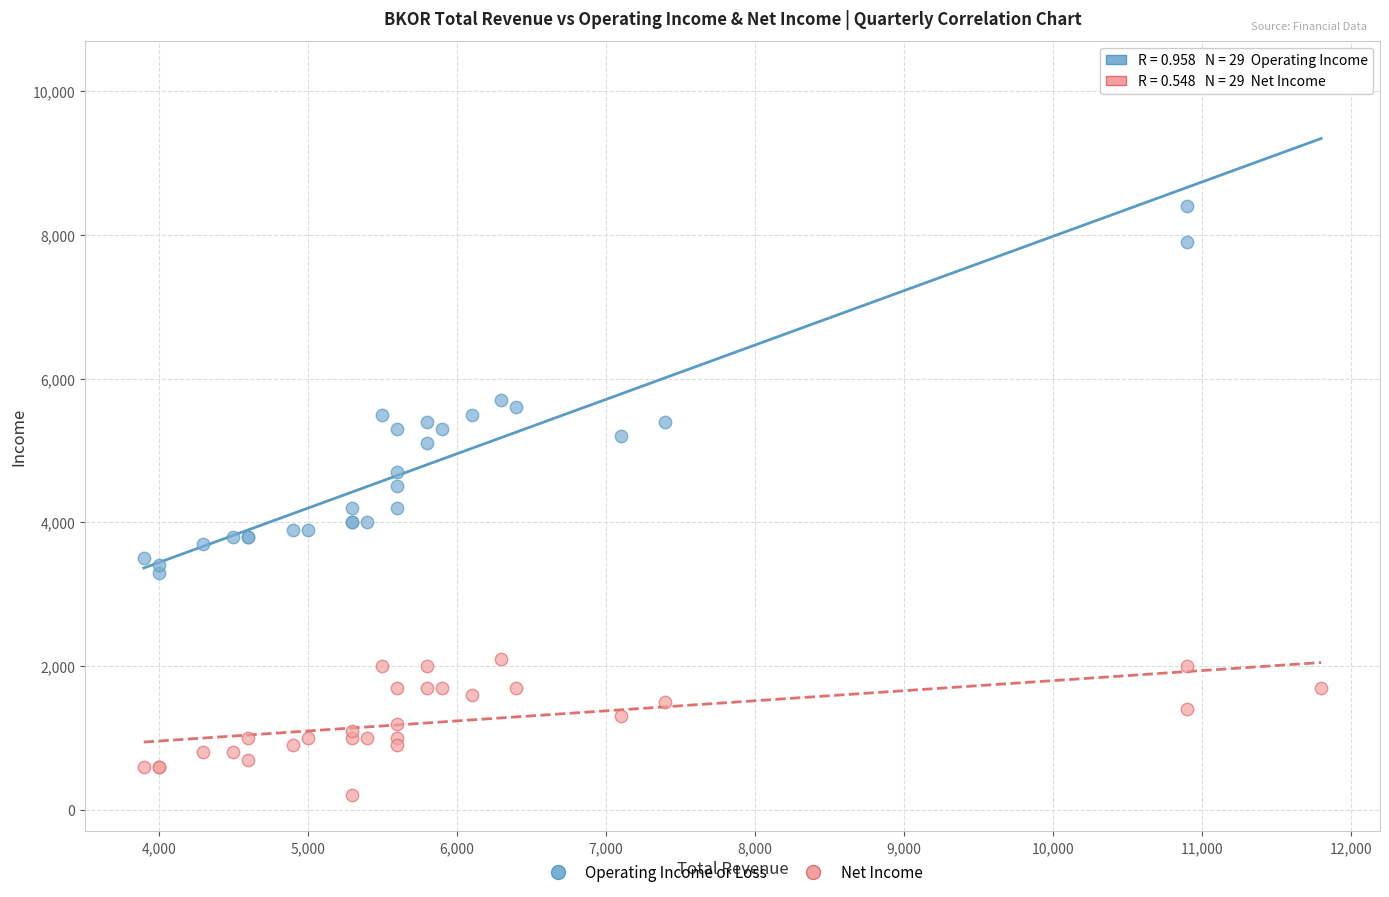

What is the X range (max minus min) for the scatter plot?

7900